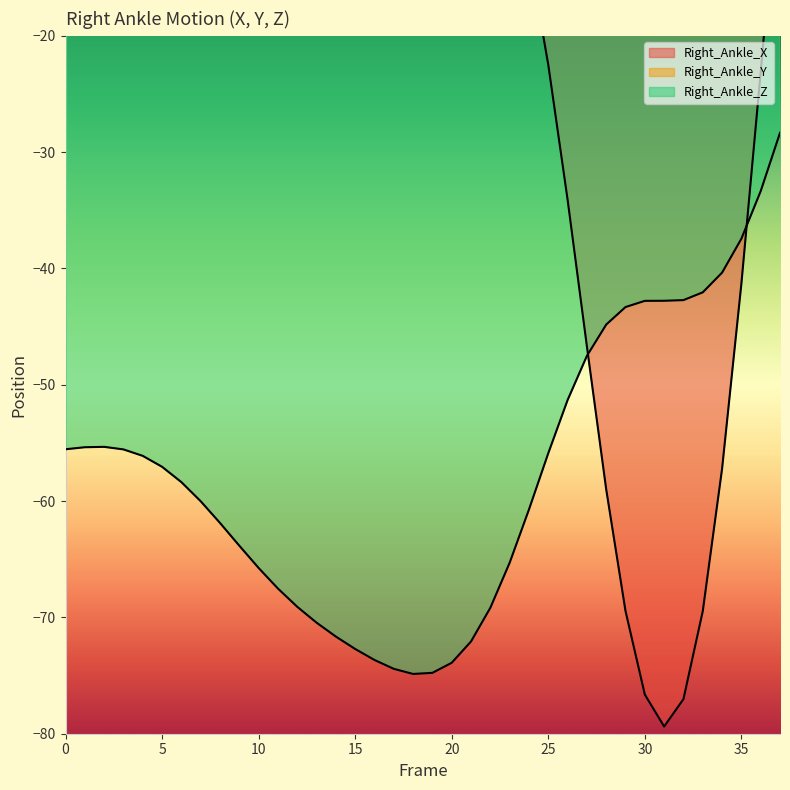

Which series ends up on top after the final intersection of Right_Ankle_X and Right_Ankle_Z?

Right_Ankle_X